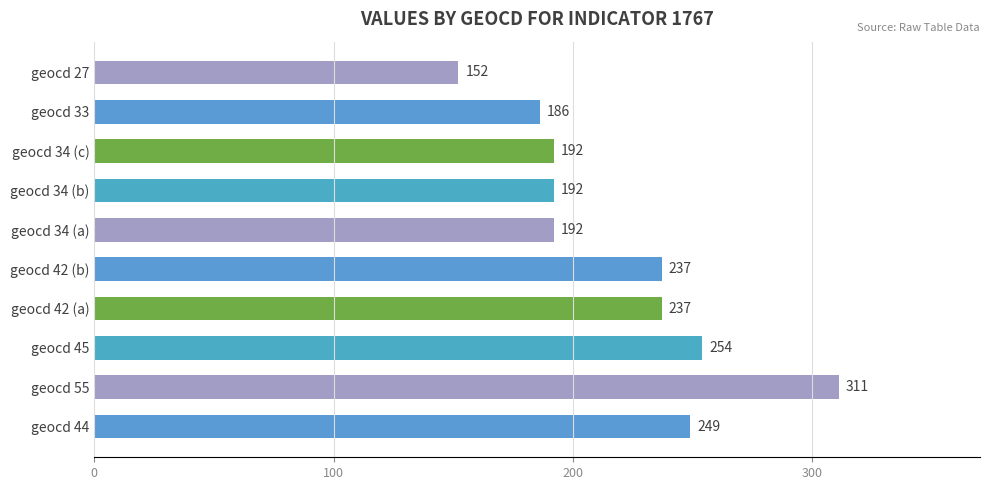

What is the average value?

220